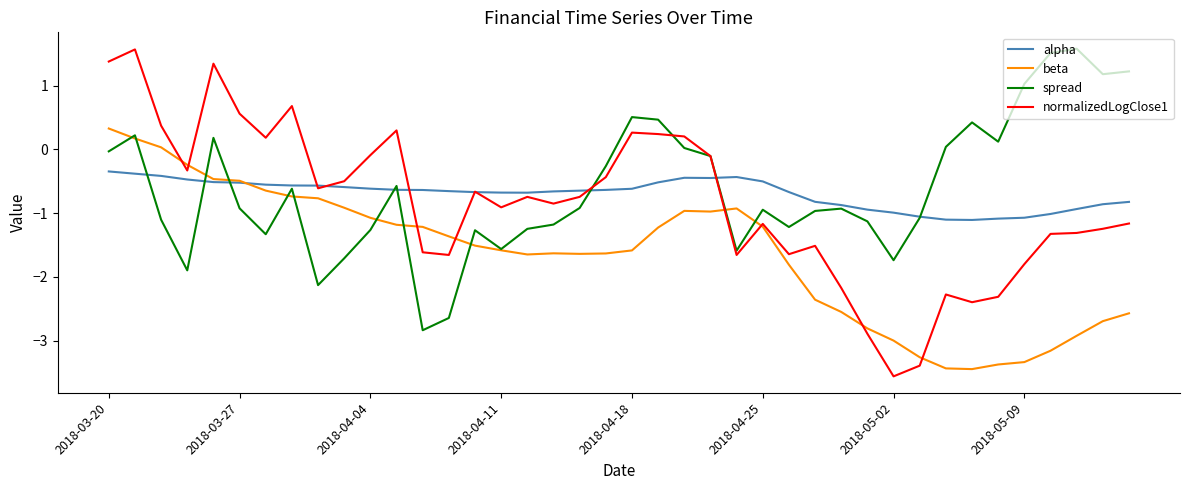

What is the lowest value of the spread series?

-2.8